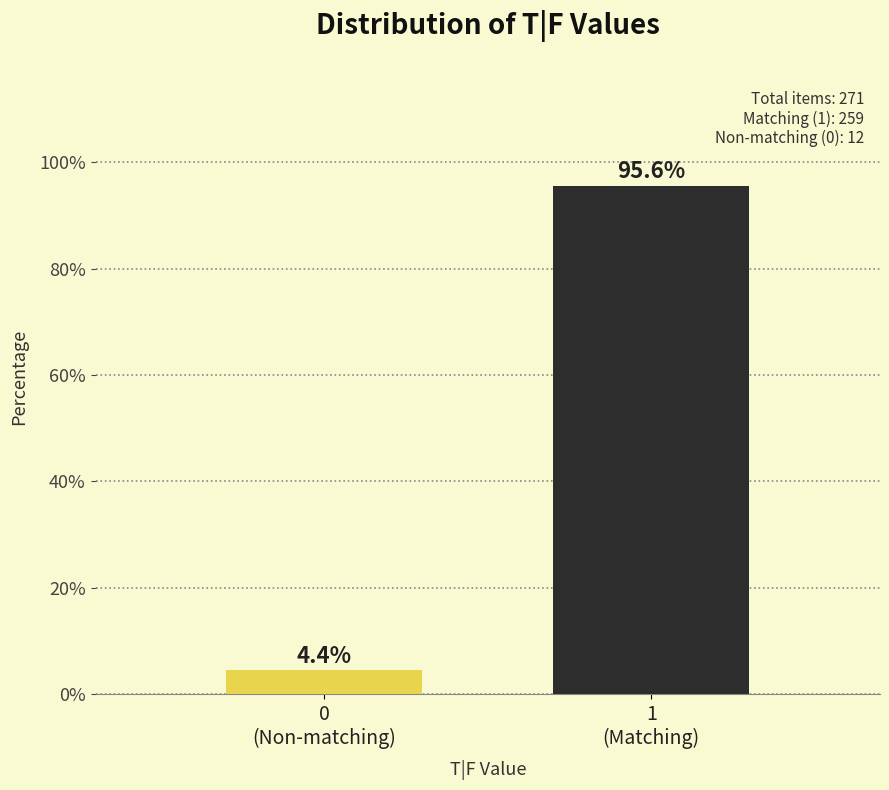

Reading left to right, what are all the values shown in this chart?

4.4	95.6